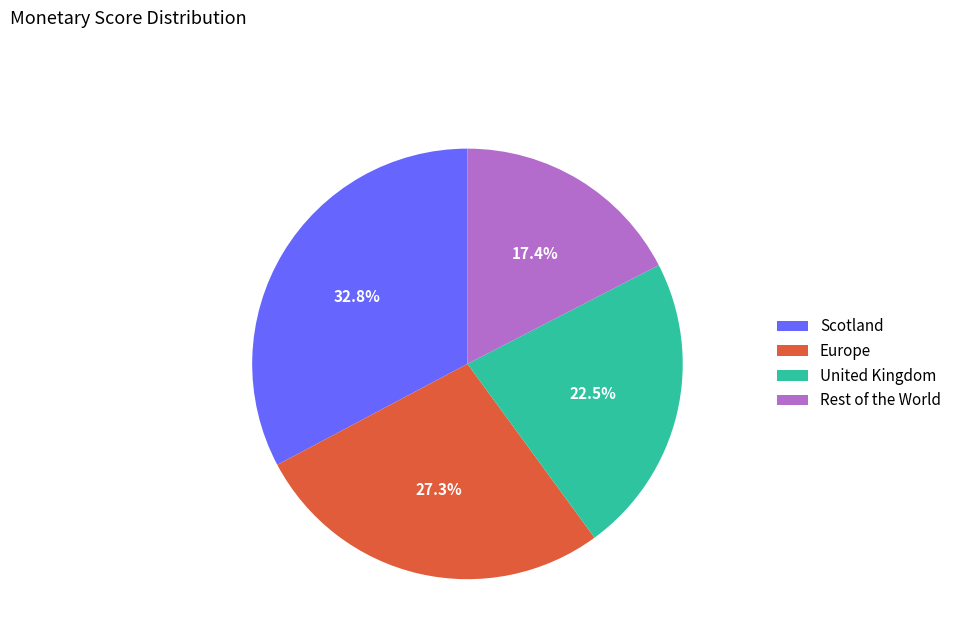

Is it true that Scotland is 41% of the pie?

False